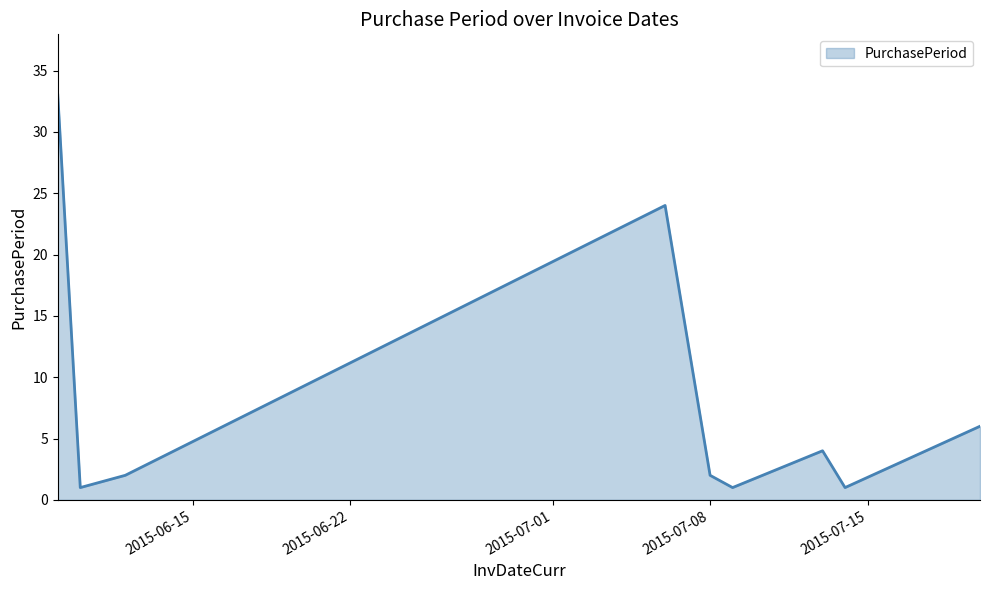

What is the difference between the maximum and minimum values?

32